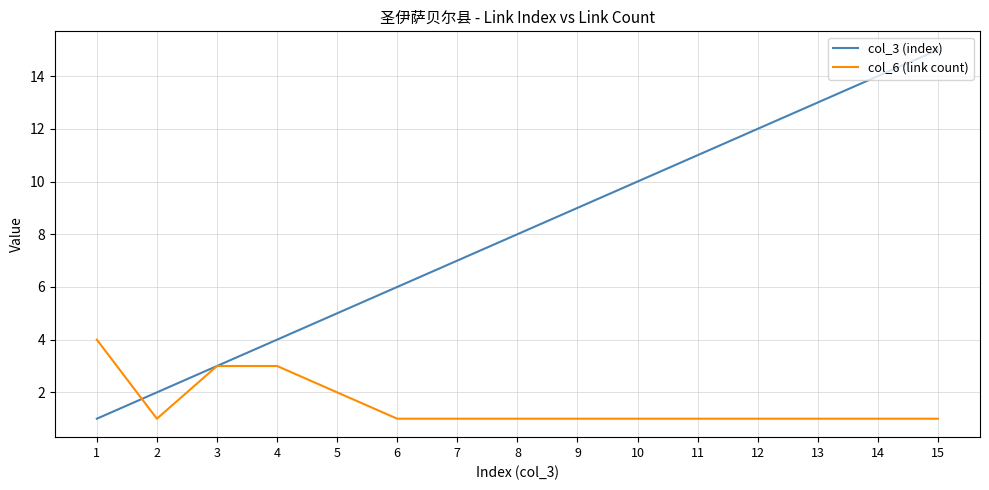

Where do col_3 (index) and col_6 (link count) first cross each other?

1 and 2